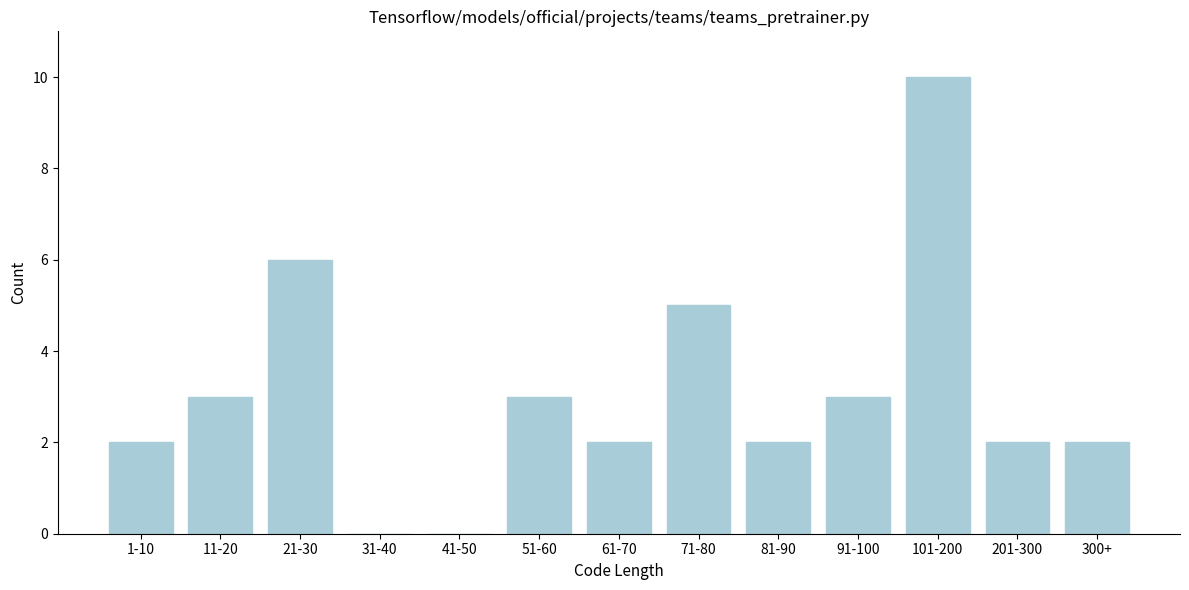

Reading left to right, extract all data points from this chart.

1-10=2	11-20=3	21-30=6	31-40=0	41-50=0	51-60=3	61-70=2	71-80=5	81-90=2	91-100=3	101-200=10	201-300=2	300+=2